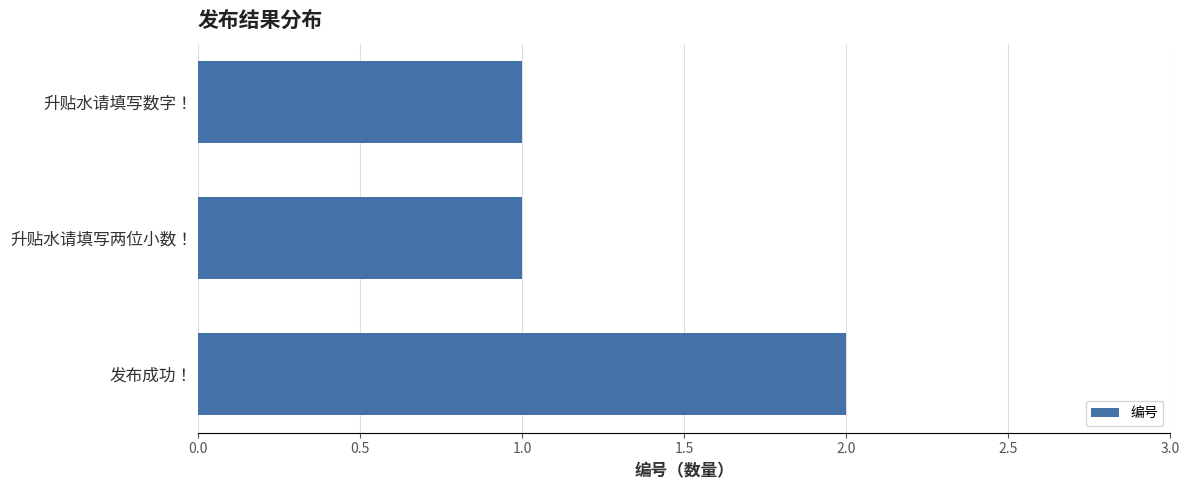

The chart shows a value of 0 at 升贴水请填写两位小数！. True or false?

False